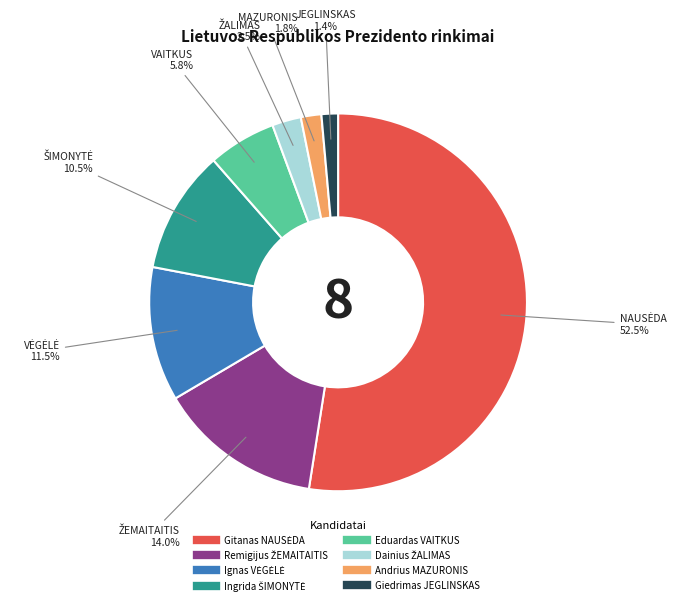

Count the number of slices in the pie.

8